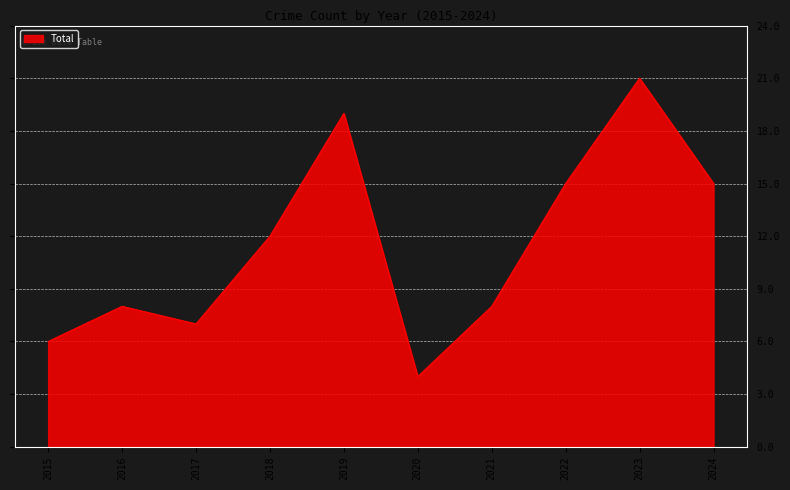

How many lines are shown in the chart?

1